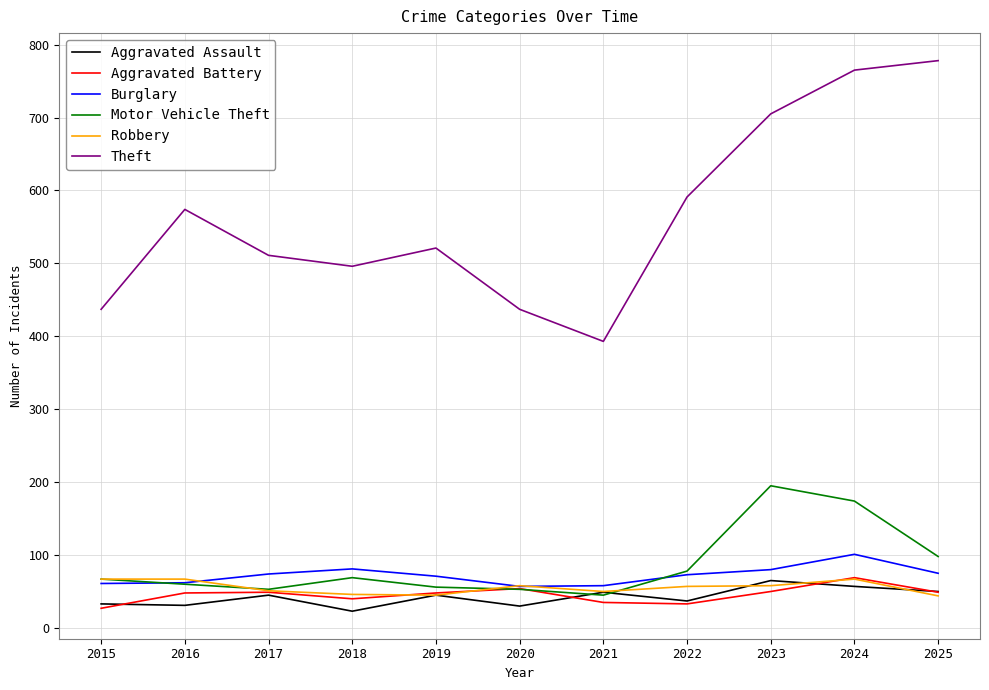

True or false: Robbery and Theft intersect in this chart.

False